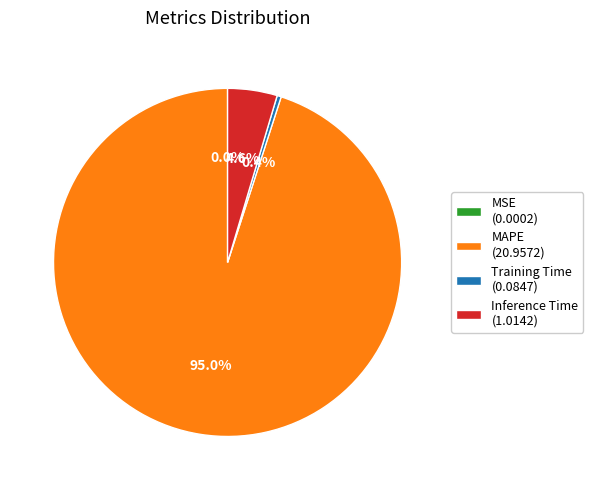

Is there a majority slice in this chart?

Yes